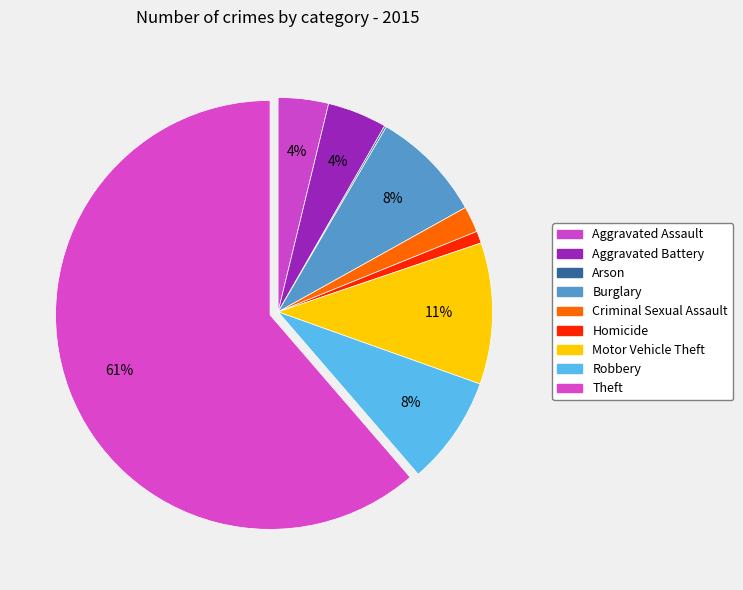

Approximately how many times larger is the value at Theft compared to Burglary?

7.2